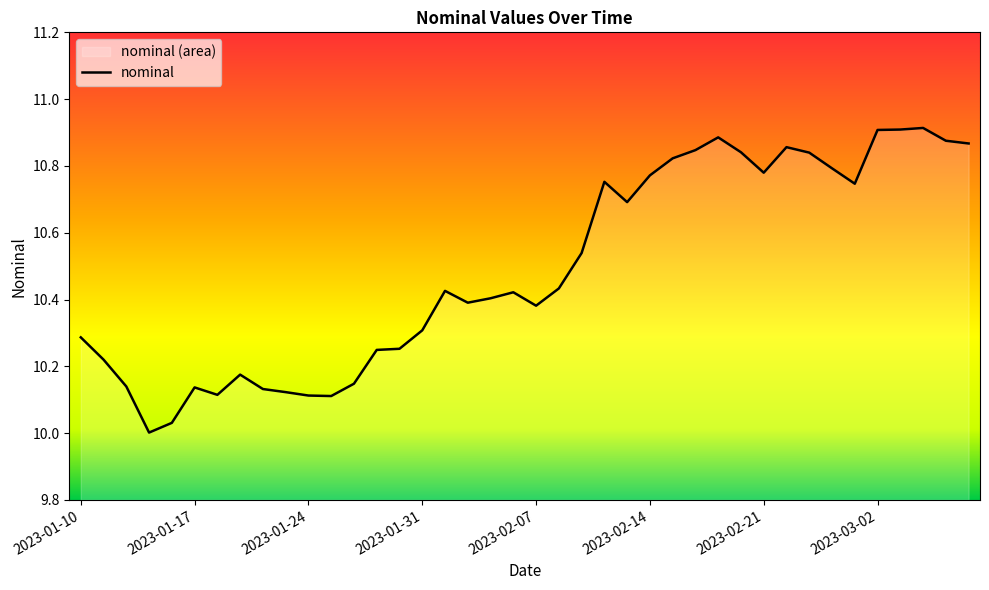

What is the difference between the maximum and minimum values?

0.9